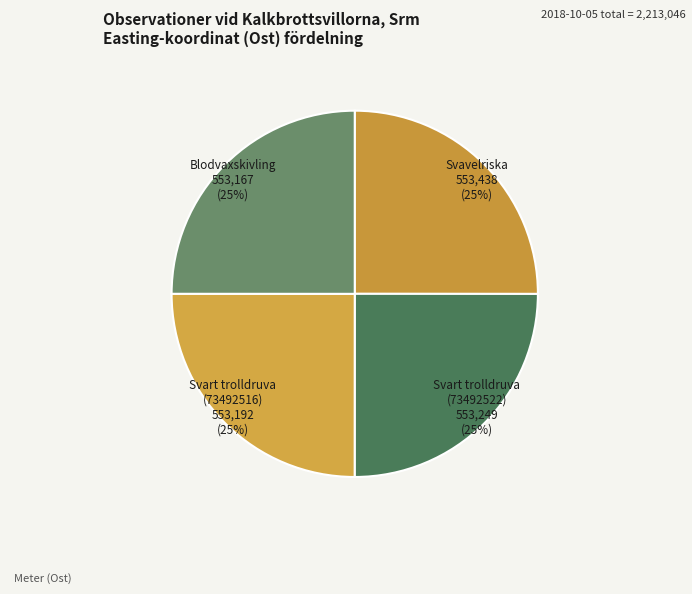

Rank the categories by value from highest to lowest.

Svavelriska (73492559), Svart trolldruva (73492522), Svart trolldruva (73492516), Blodvaxskivling (73492488)